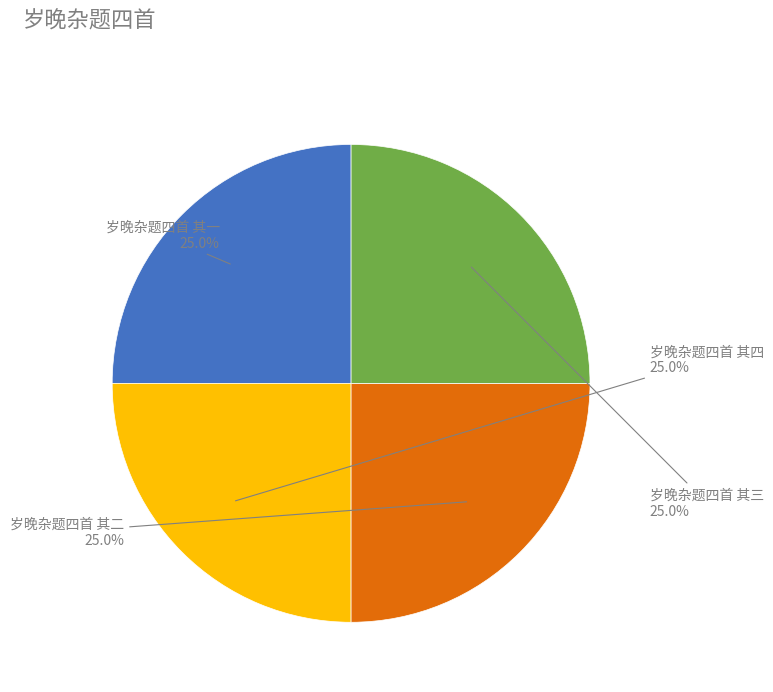

Is there a majority slice in this chart?

No